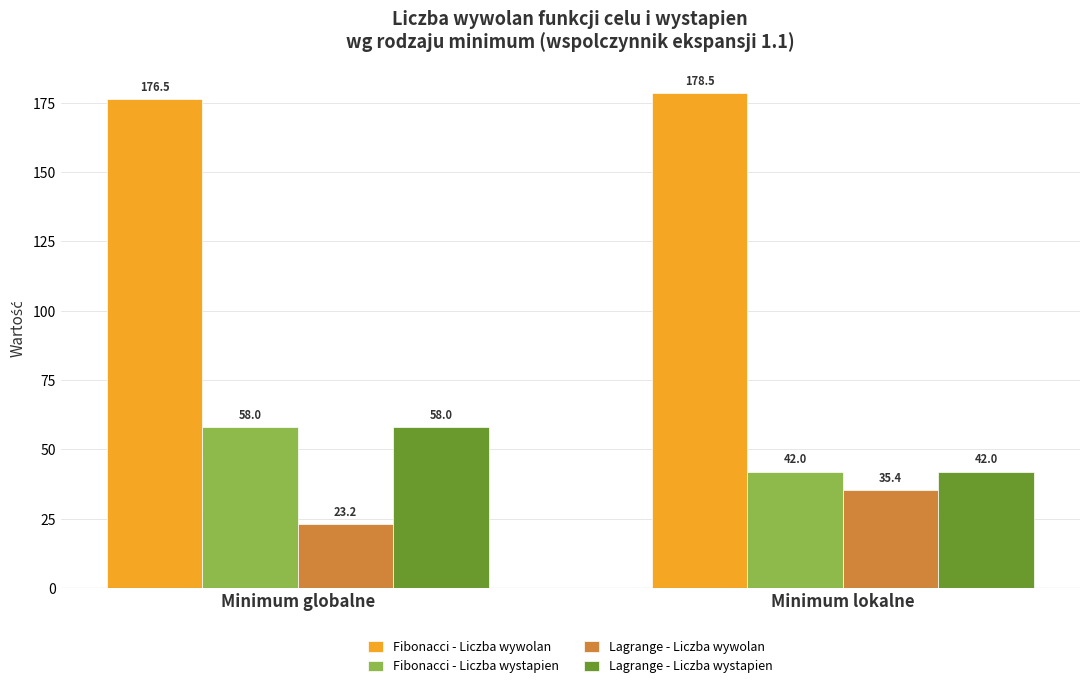

What is the average value of the Lagrange - Liczba wystapien series?

50.0